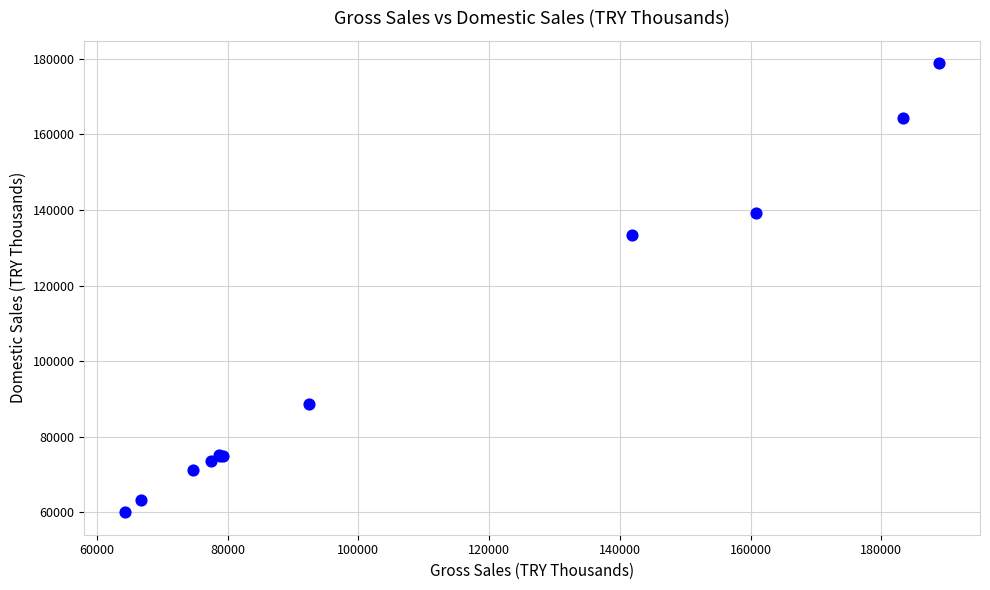

What Y value in the scatter plot is closest to 119408?

133486.8